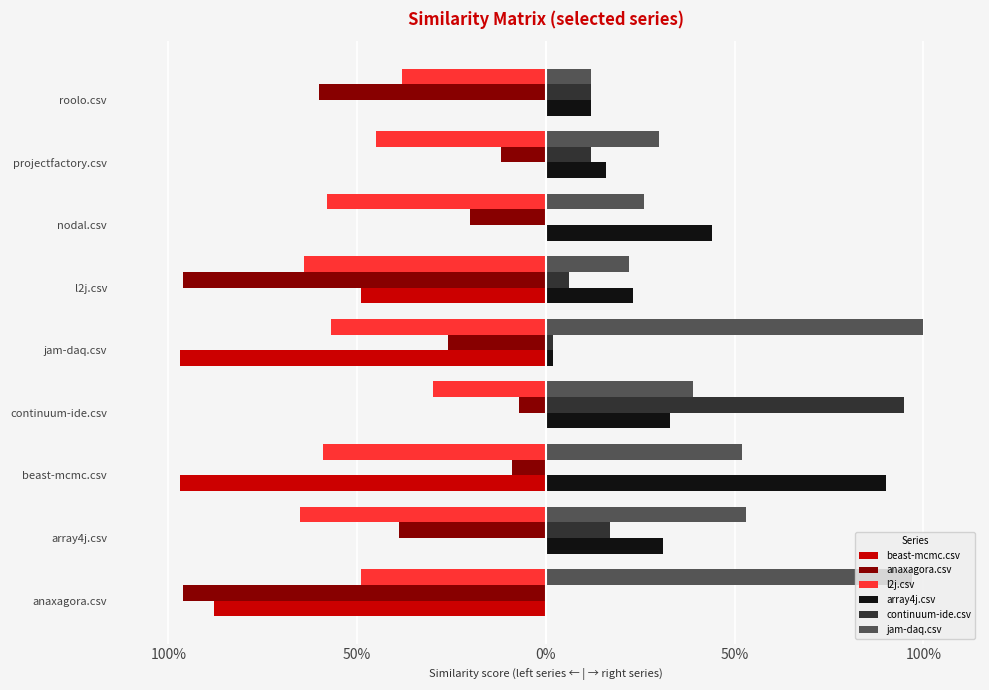

What is the difference between the second highest and minimum values in the l2j.csv series?

0.3